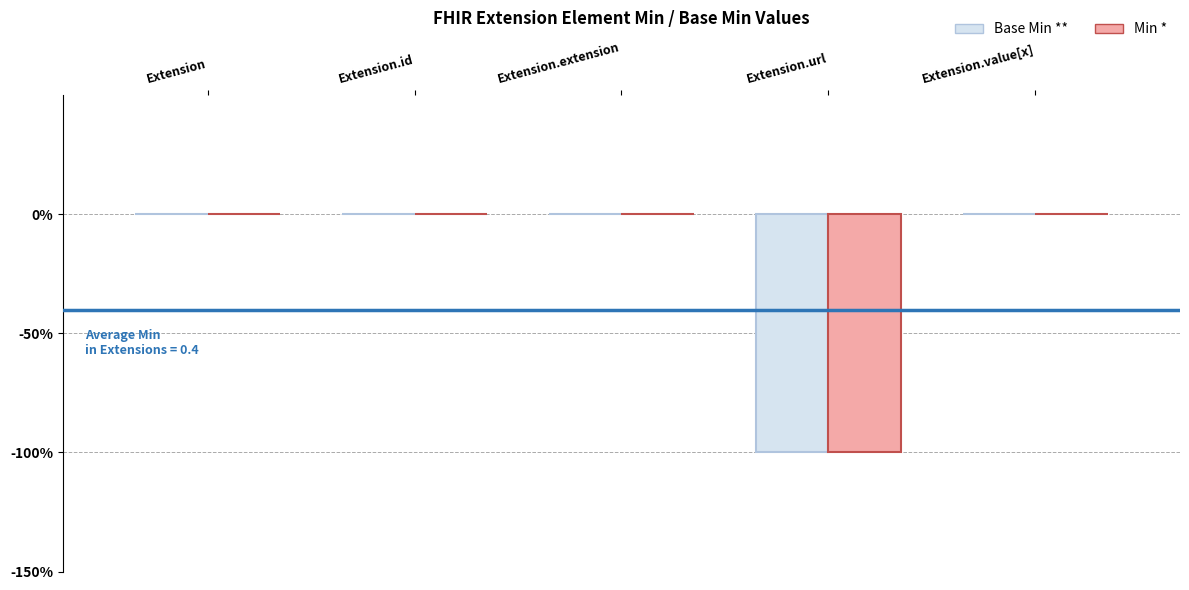

Are the bars grouped side by side (vs. stacked)?

Yes